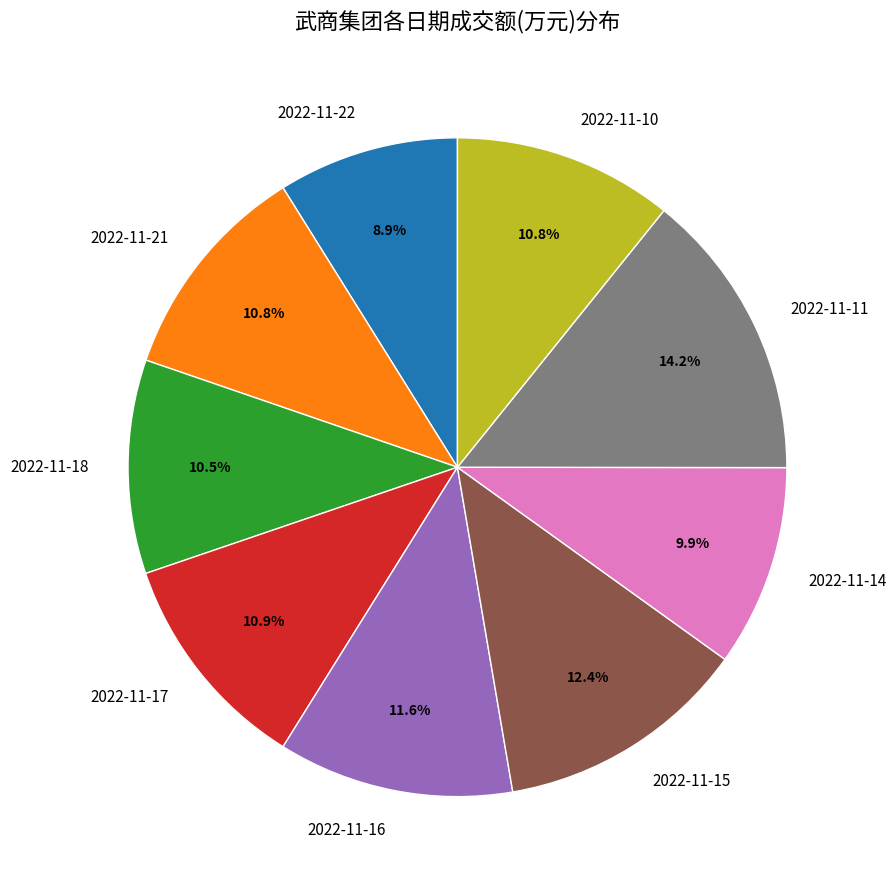

Does 2022-11-21 represent more than half of the total?

No